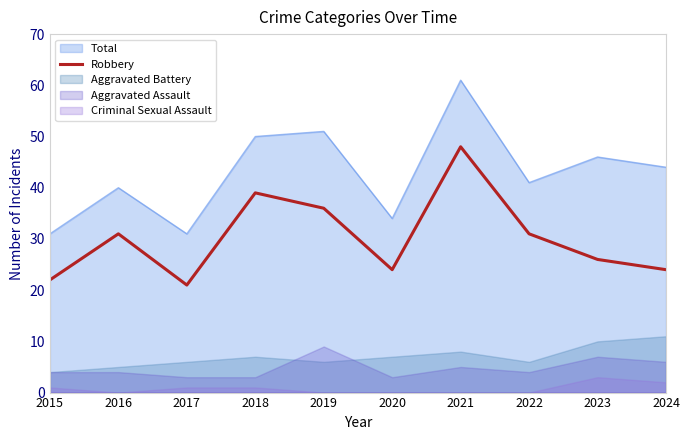

Is it true that Robbery equals 31 at 2022?

True